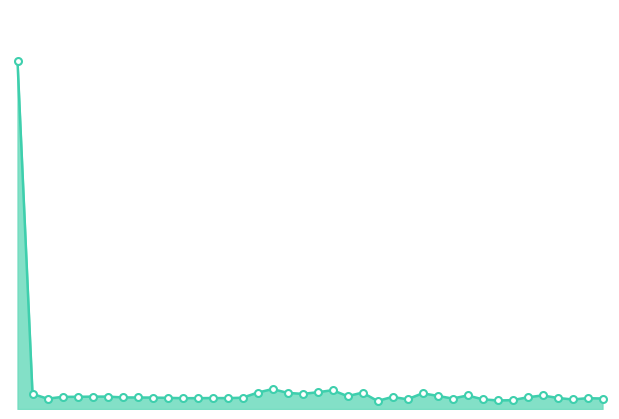

Is this an area chart (filled region under the line)?

Yes